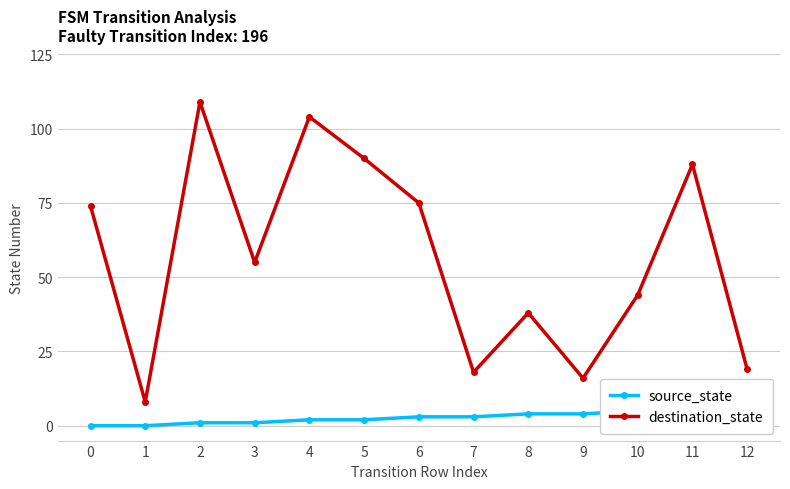

How many lines are shown in the chart?

2